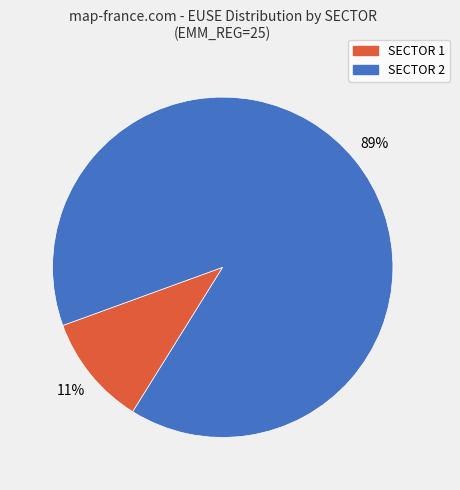

How many segments does this pie chart have?

2